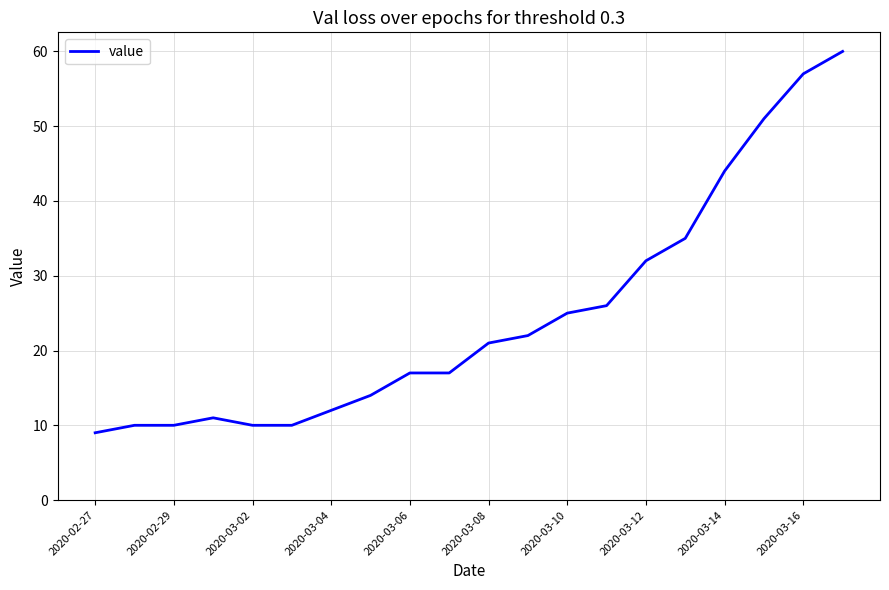

What is the greatest value displayed?

60